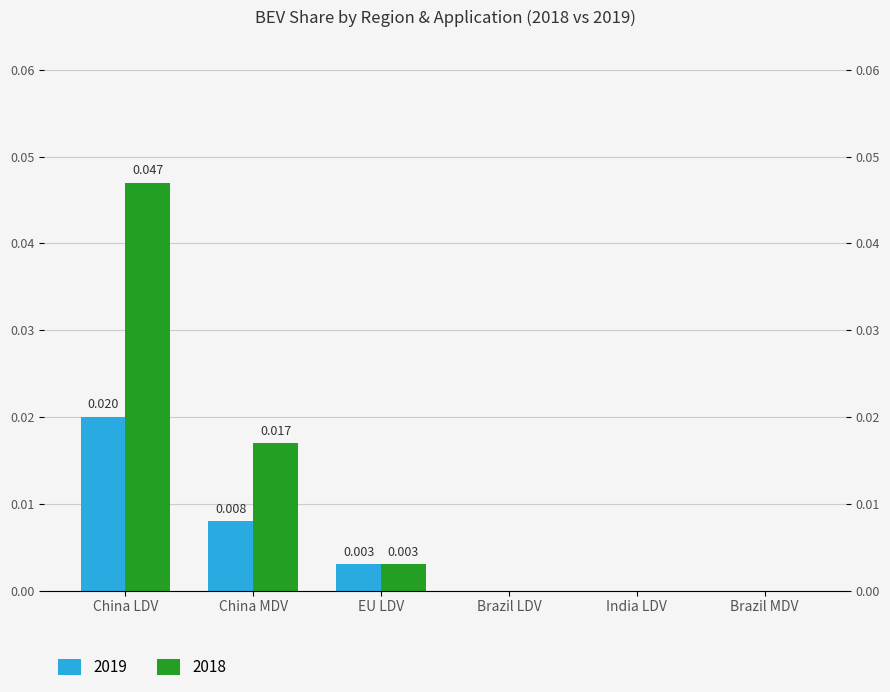

How many categories are shown in the chart?

6